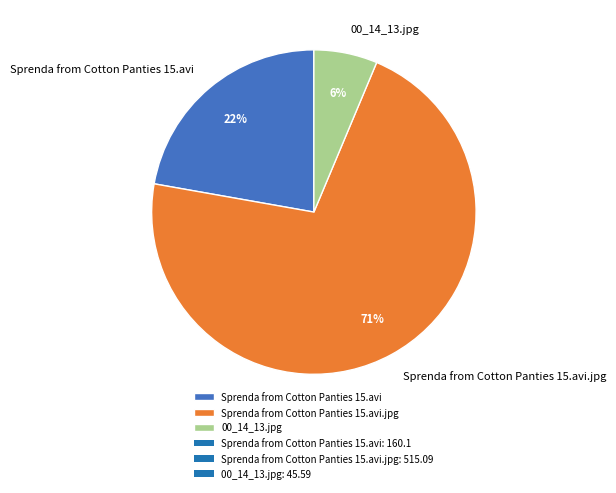

Combined, do 00_14_13.jpg and Sprenda from Cotton Panties 15.avi.jpg account for over 50%?

Yes